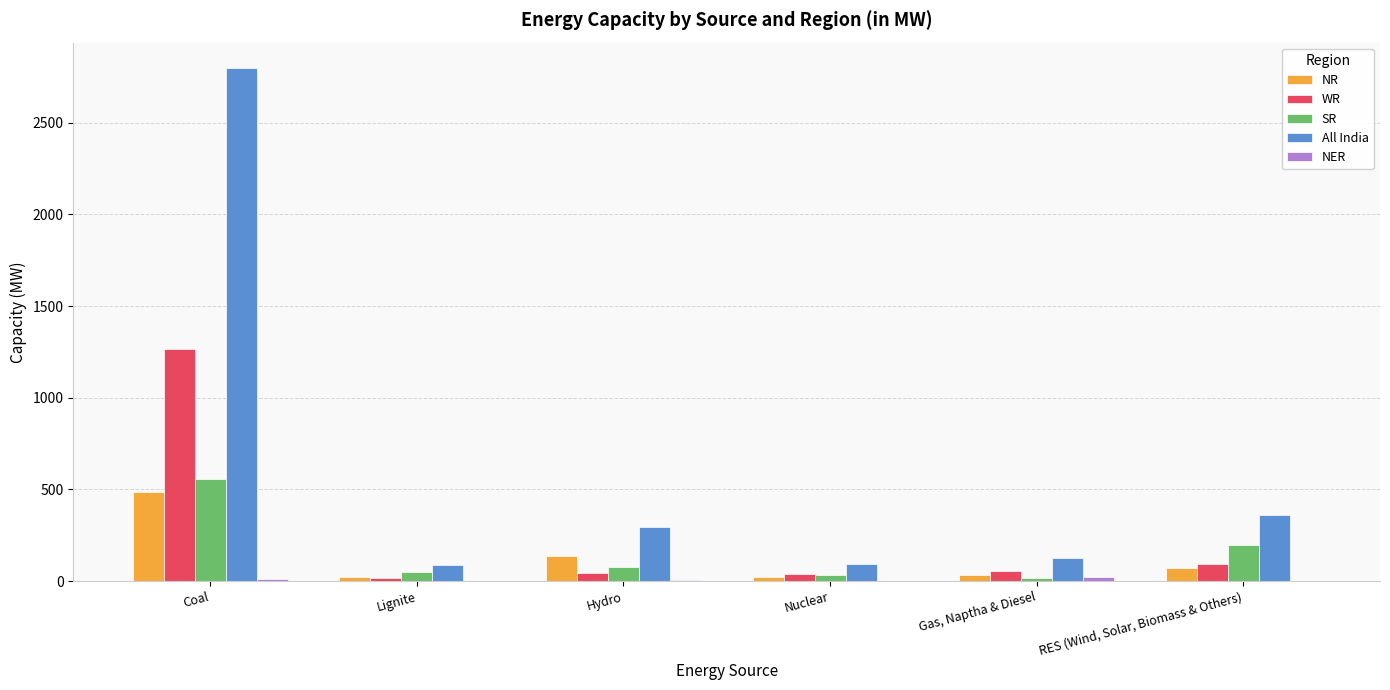

Which series changed the most between Coal and Gas, Naptha & Diesel?

All India